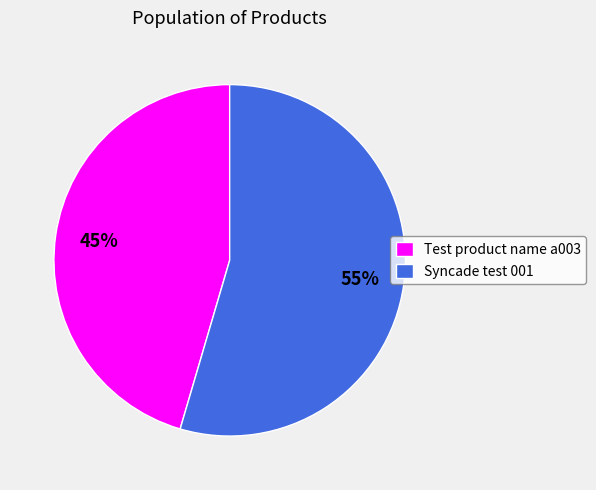

Count the number of slices in the pie.

2